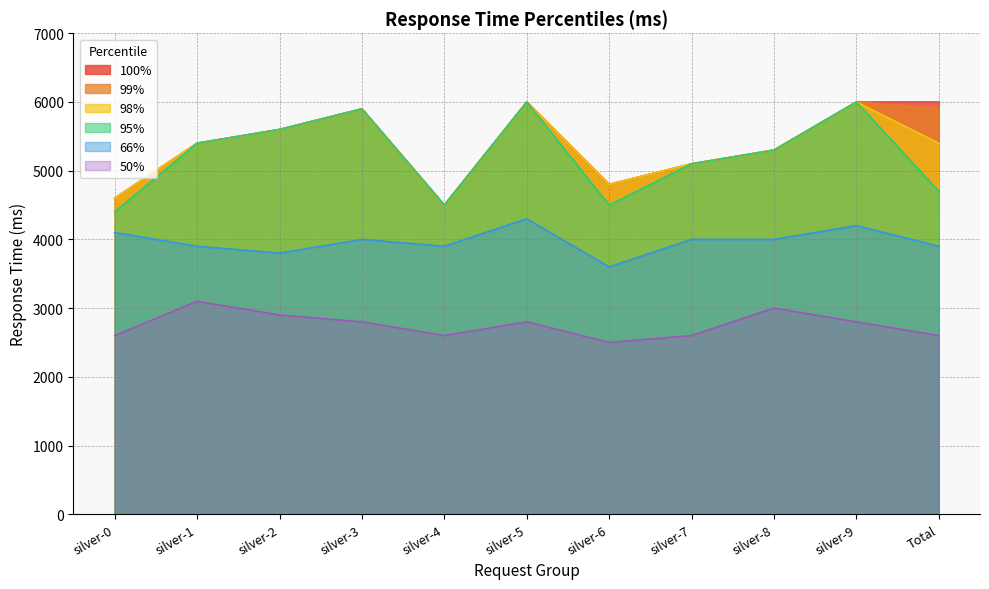

What is the label of the 10th point from the right?

silver-1